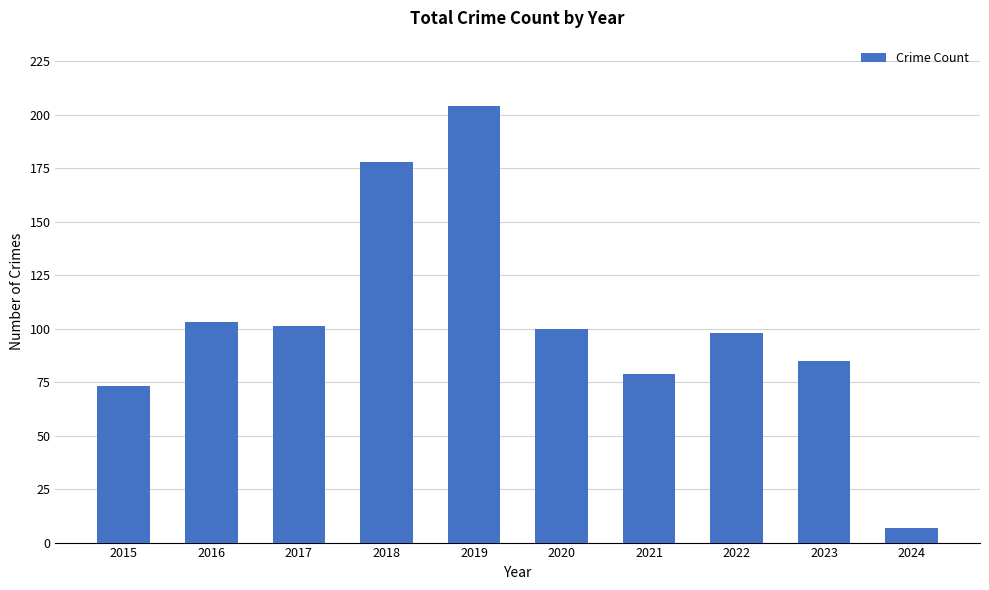

Where is the data nearest to the value 105?

2016